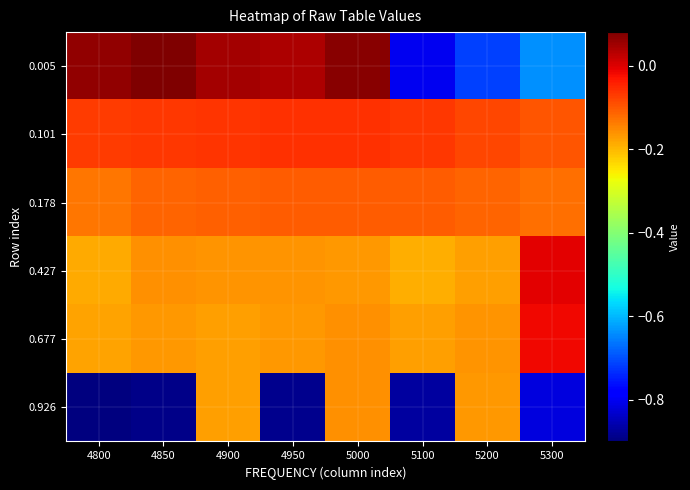

What is the difference between the highest and lowest values at 4950?

0.9